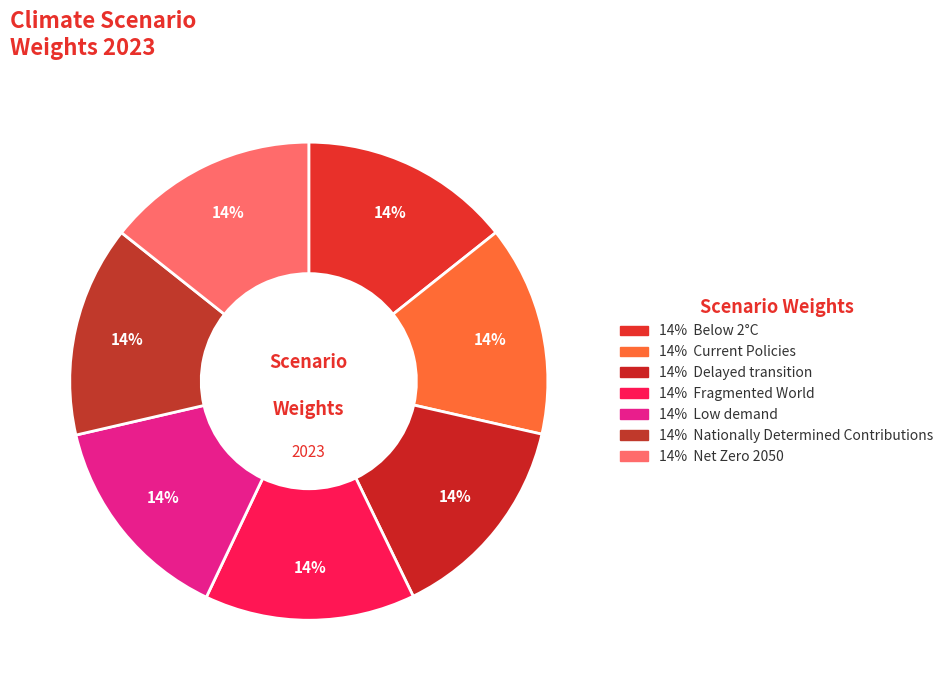

Which category has the biggest portion of the pie?

Net Zero 2050